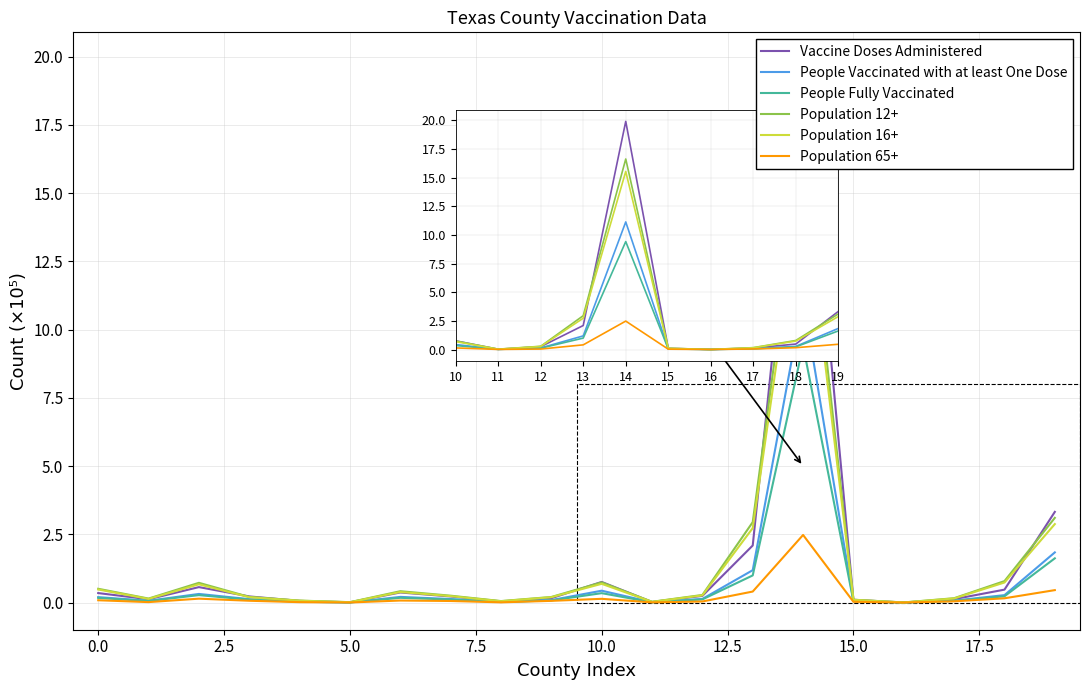

Between 5.0 and 12.5, which series saw the biggest shift?

Population 12+